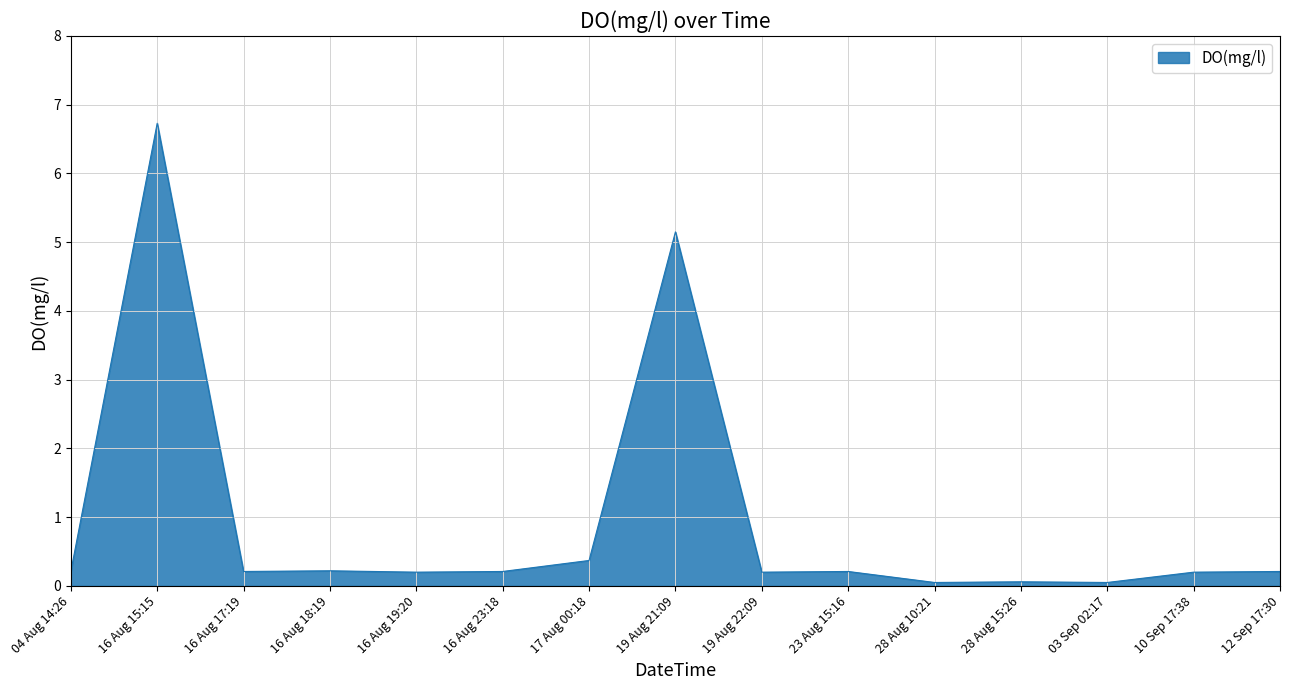

Reading left to right, transcribe all the data shown in this chart.

0.2	6.7	0.2	0.2	0.2	0.2	0.4	5.2	0.2	0.2	0.1	0.1	0.1	0.2	0.2